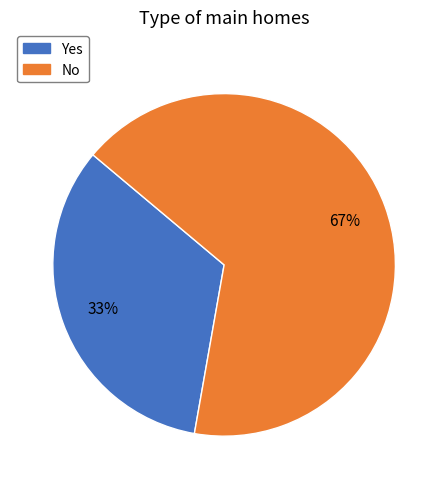

Do Yes and No together represent more than half of the pie?

Yes